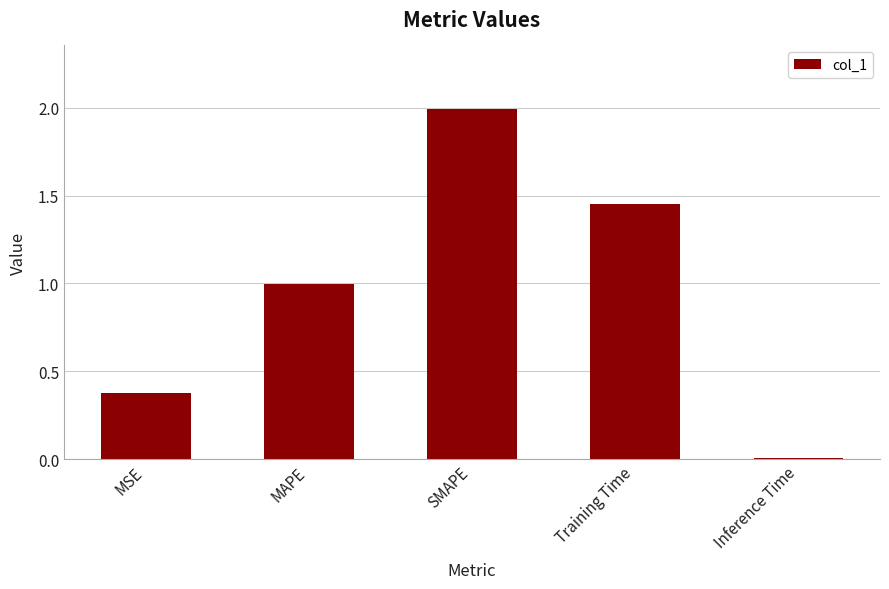

List the labels in order of value, largest first.

SMAPE, Training Time, MAPE, MSE, Inference Time